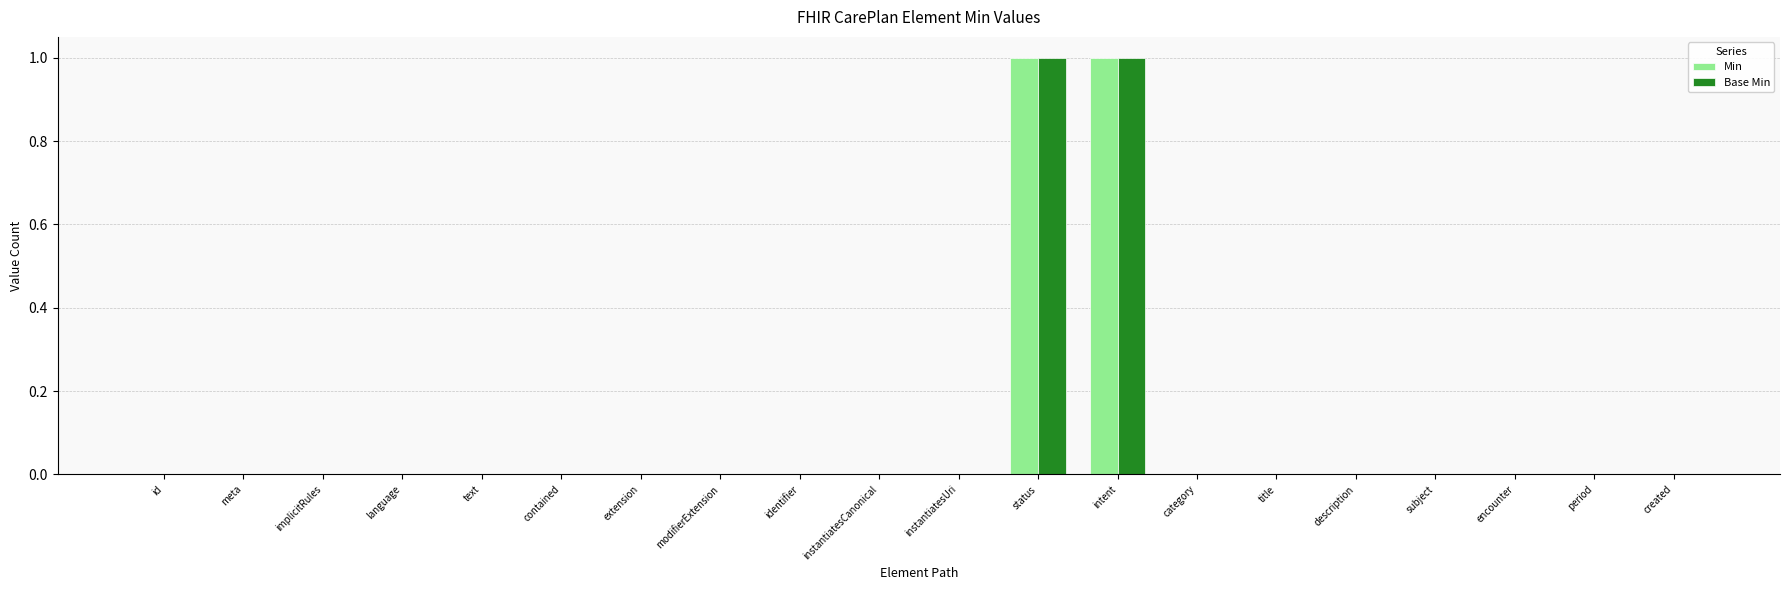

Reading right to left, what are all the values shown in this chart?

Min: 0	0	0	0	0	0	0	1	1	0	0	0	0	0	0	0	0	0	0	0
Base Min: 0	0	0	0	0	0	0	1	1	0	0	0	0	0	0	0	0	0	0	0